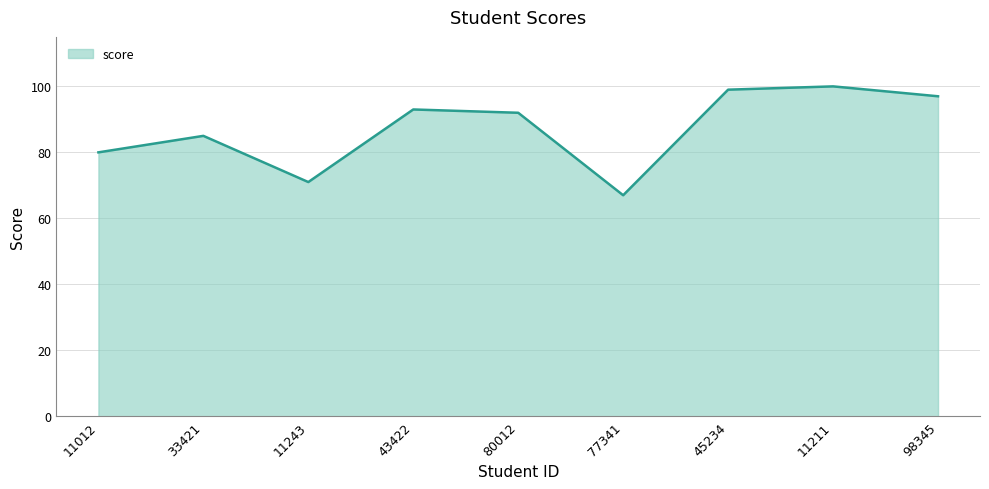

At which label does the data first exceed 92?

43422